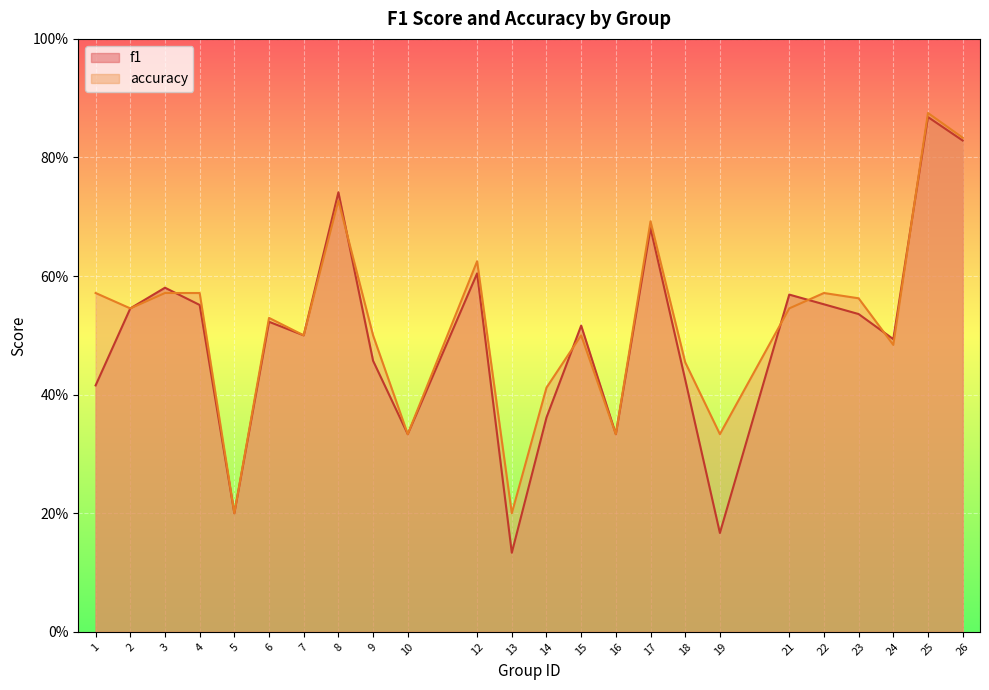

How many series are shown in this chart?

2